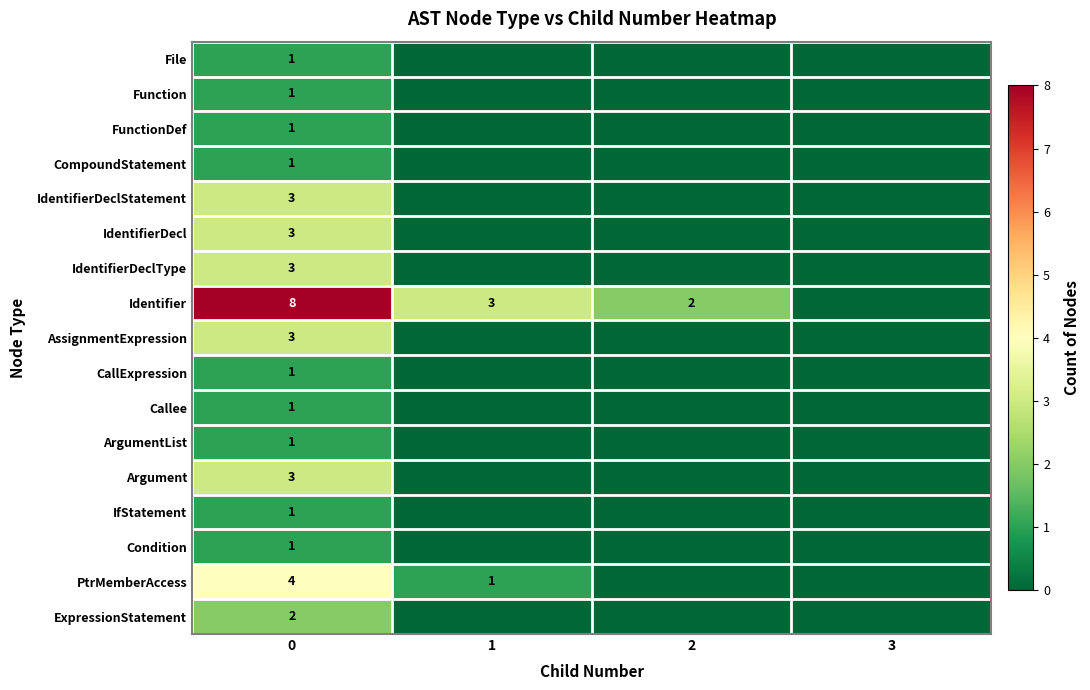

The value of IdentifierDeclType at 0 is 3. True or false?

True